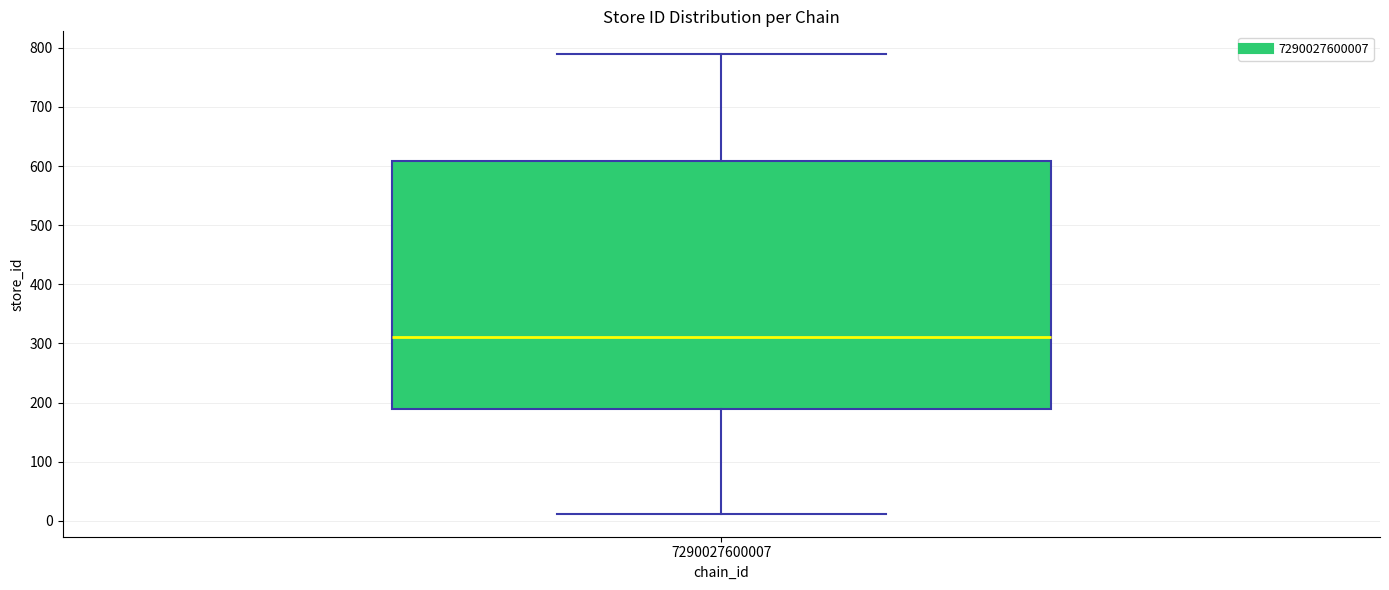

Where is the upper edge of the box at x = 7290027600007 on the y-axis? The values are not printed on the chart, so give them approximately, as read against the axis.

610